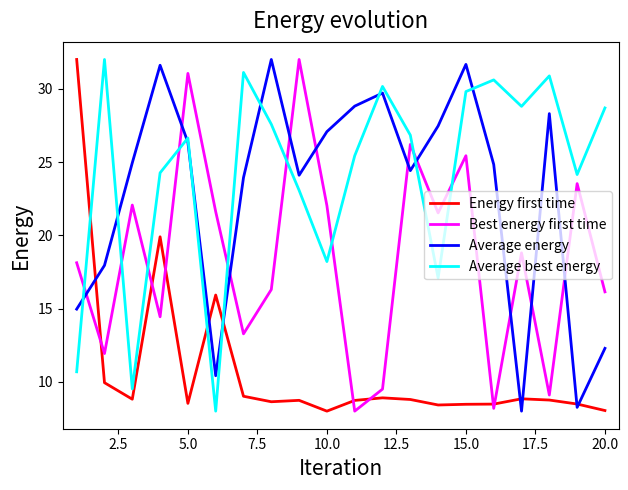

Which series has the largest total across all categories?

Average best energy